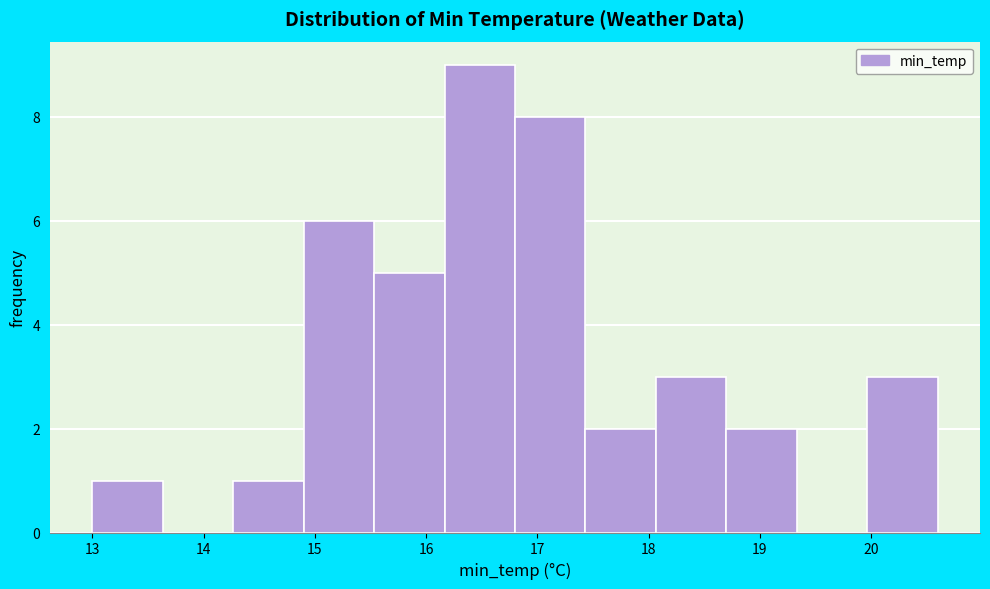

Reading left to right, transcribe this chart: for each bar, give the range it covers on the x-axis and its height. Neither the bar edges nor the heights are printed on the chart, so give them approximately, as read against the axes.

13.0 to 13.6: 1
13.6 to 14.3: 0
14.3 to 14.9: 1
14.9 to 15.5: 6
15.5 to 16.2: 5
16.2 to 16.8: 9
16.8 to 17.4: 8
17.4 to 18.1: 2
18.1 to 18.7: 3
18.7 to 19.3: 2
19.3 to 20.0: 0
20.0 to 20.6: 3